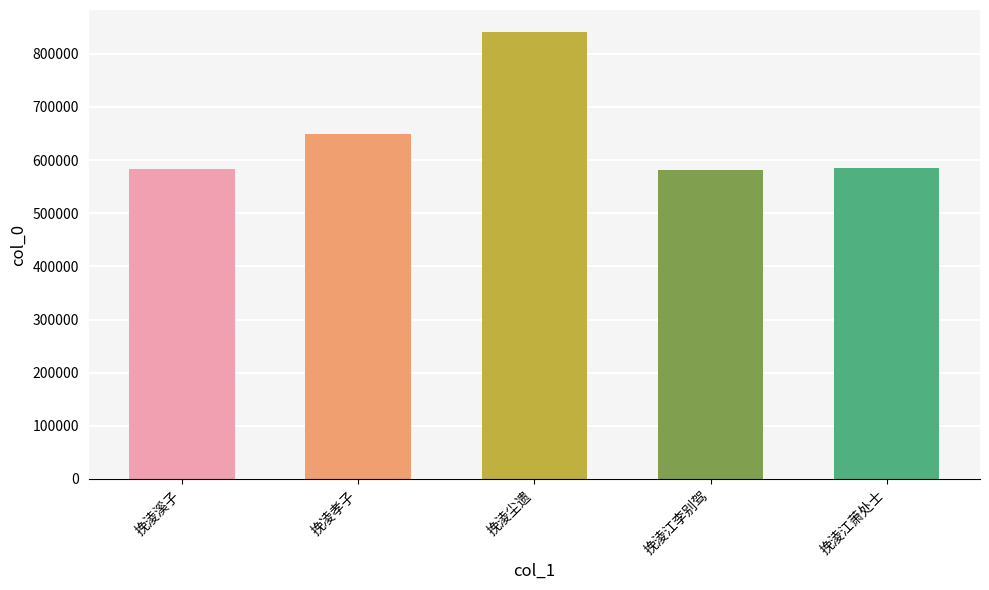

What is the difference between the maximum and minimum values?

258177